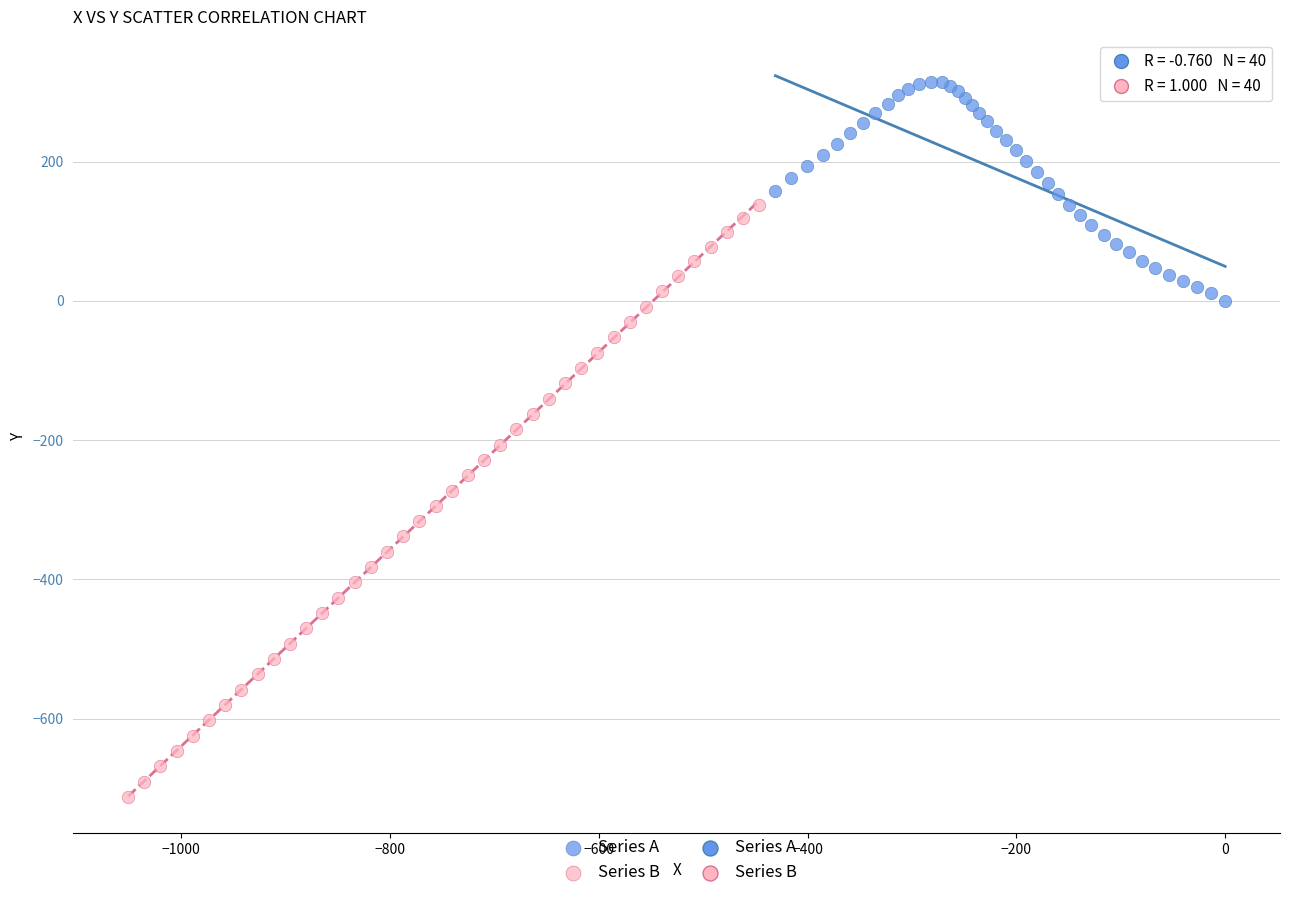

Which series has the widest spread of Y values?

Series B